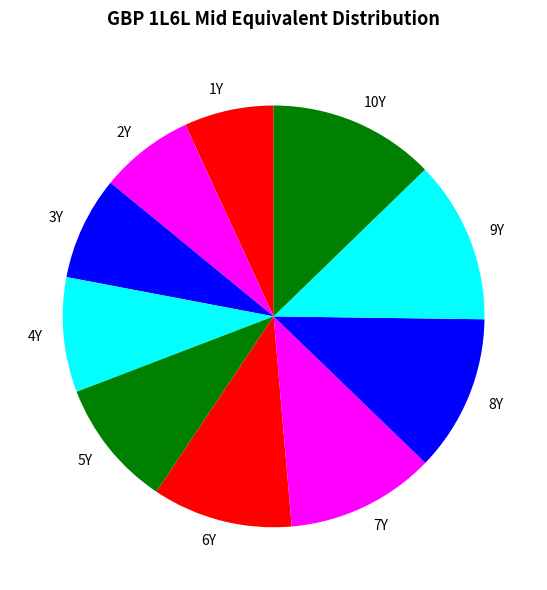

The 3Y slice represents 18% of the pie. True or false?

False